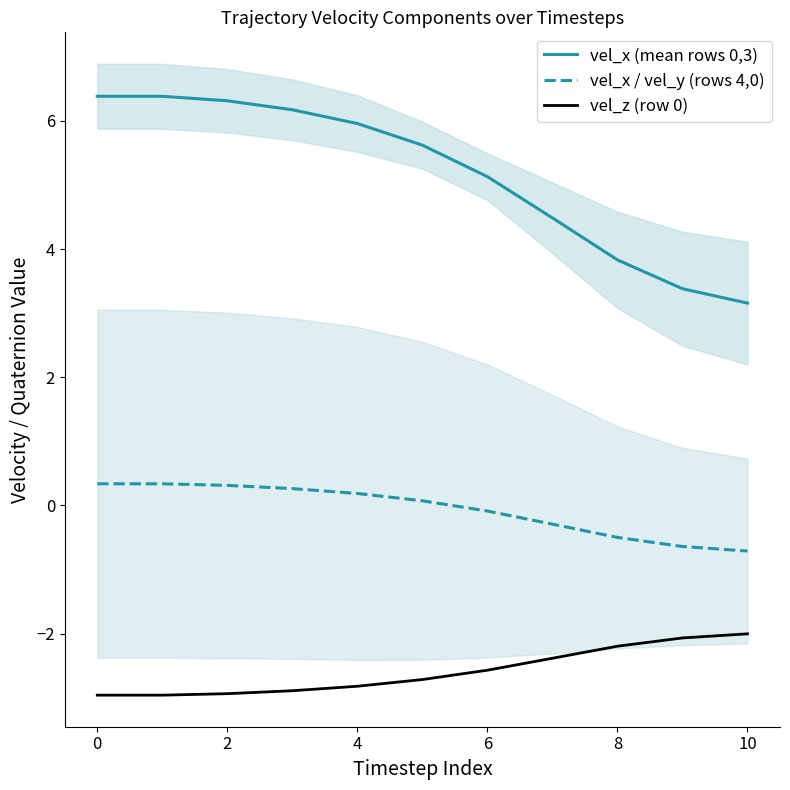

True or false: vel_z (row 0) has a value of -4.9 at 2.

False